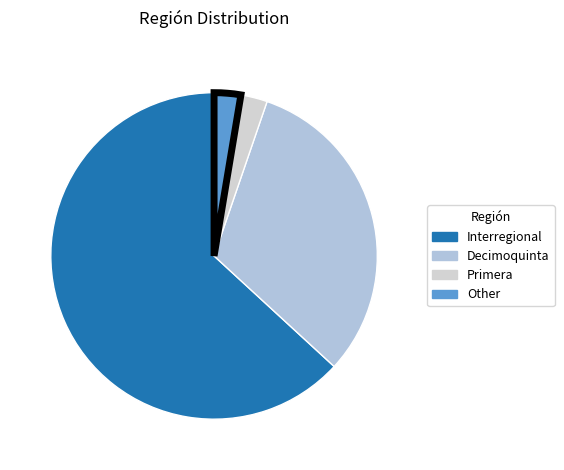

Does Interregional represent more than half of the total?

Yes